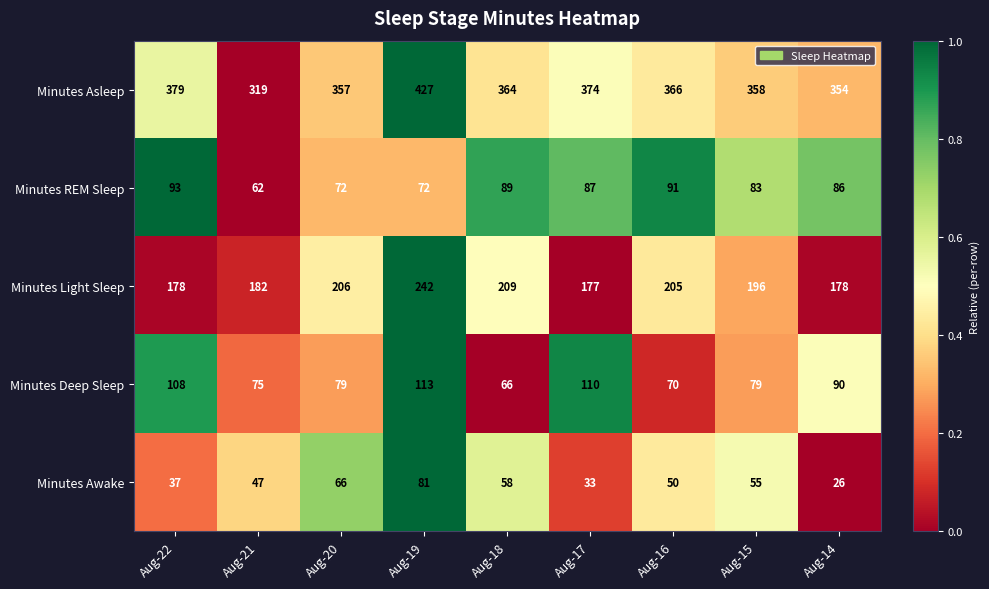

Which category has the lowest value across all series?

Aug-14